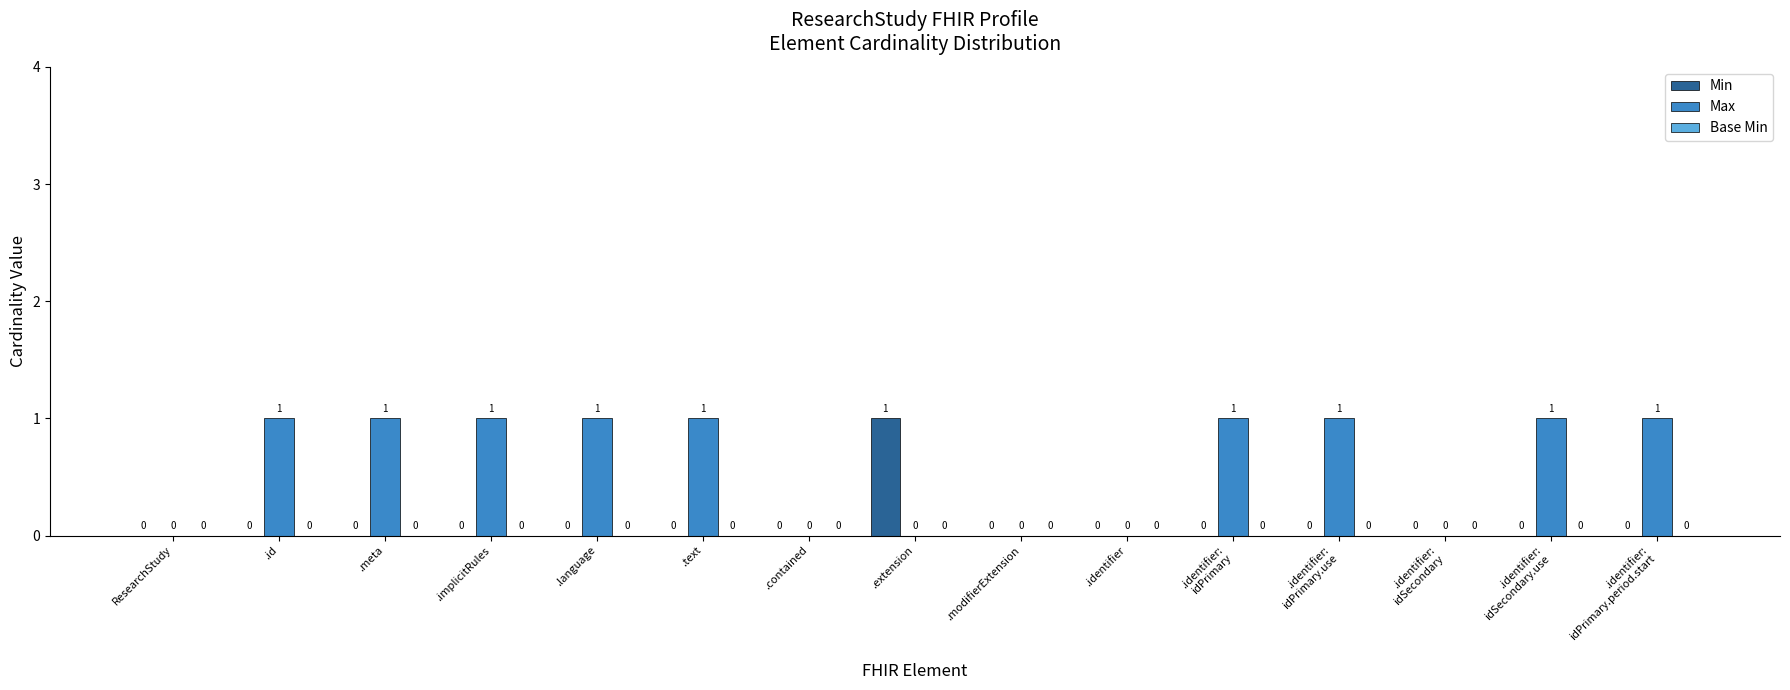

Which series has the largest total across all categories?

Max